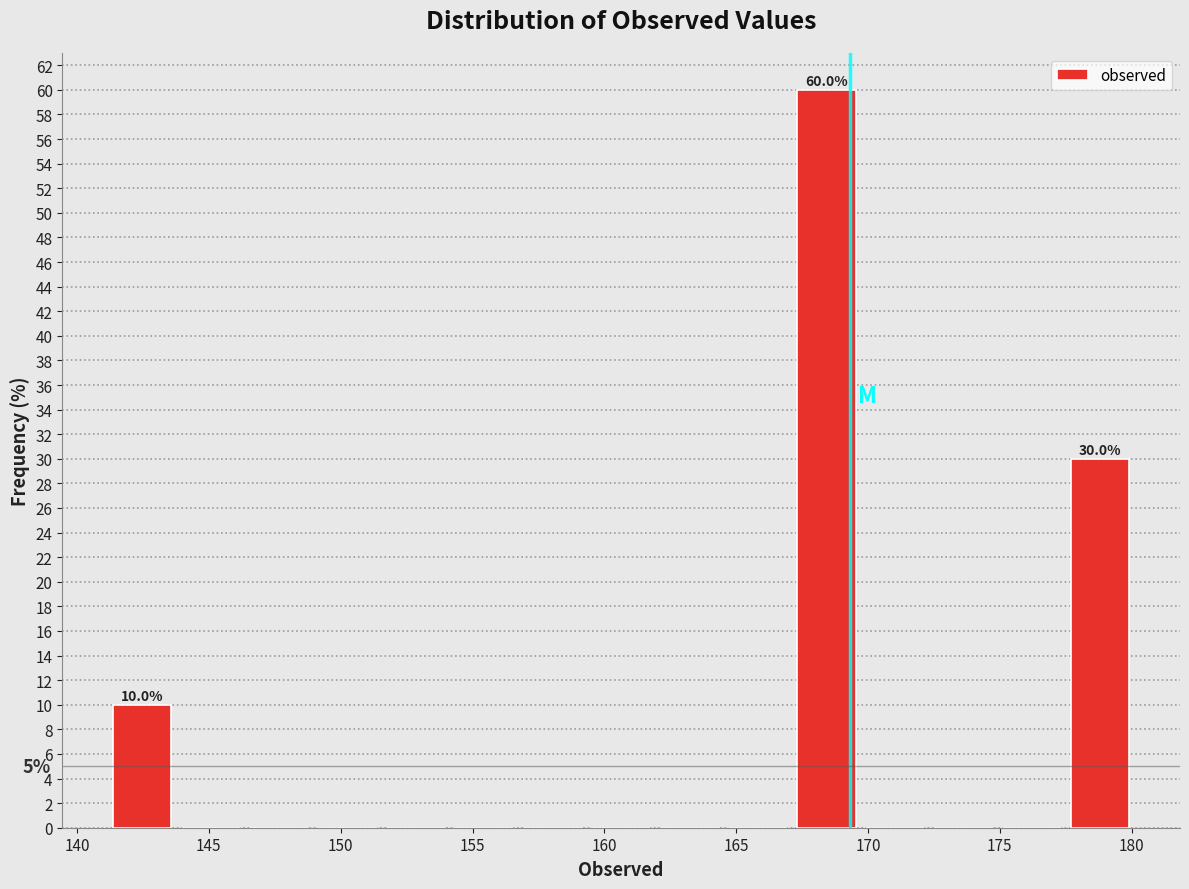

Which range on the x-axis has the tallest bar?

167.0 to 169.5